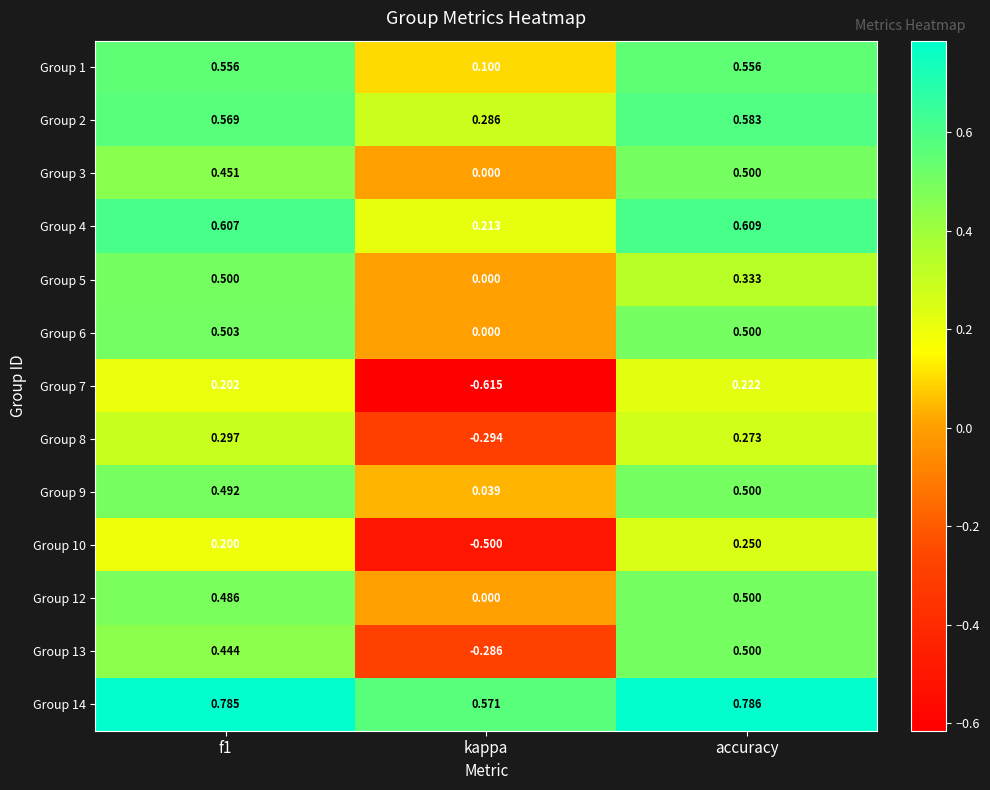

What is the total value across all series at accuracy?

6.1